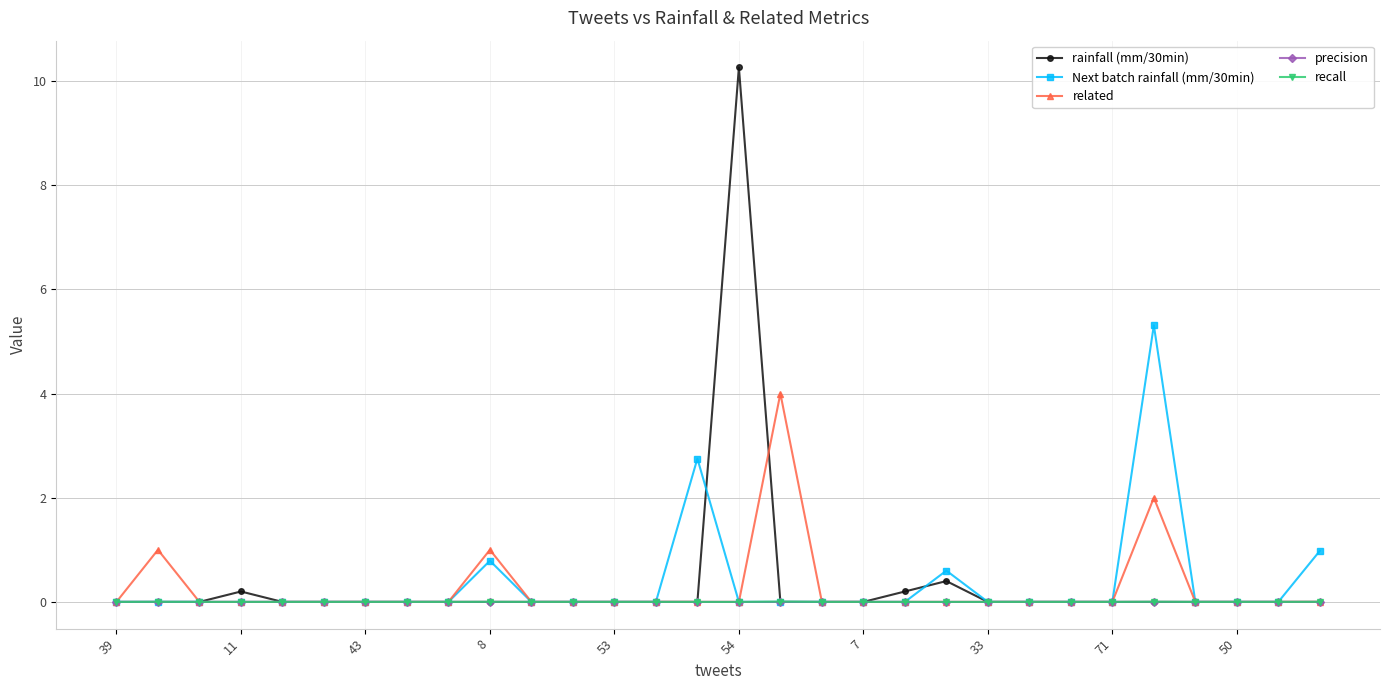

Which series has the largest range (max minus min)?

rainfall (mm/30min)